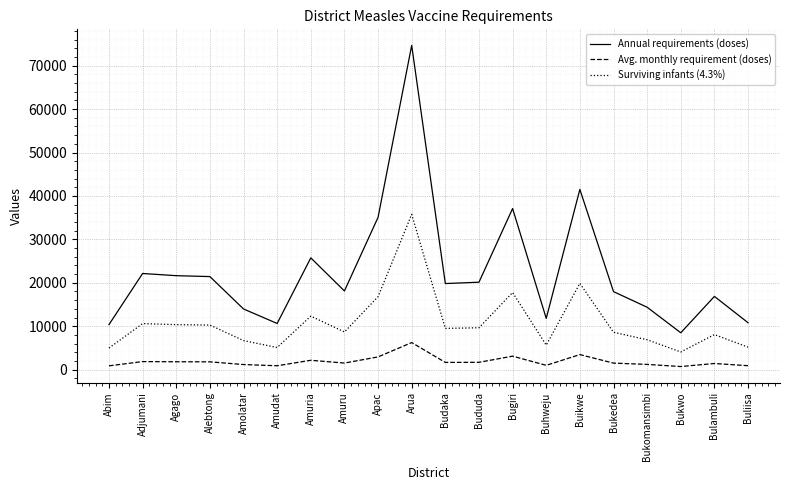

What is the difference between the Annual requirements (doses) values at Agago and Buikwe?

19867.2